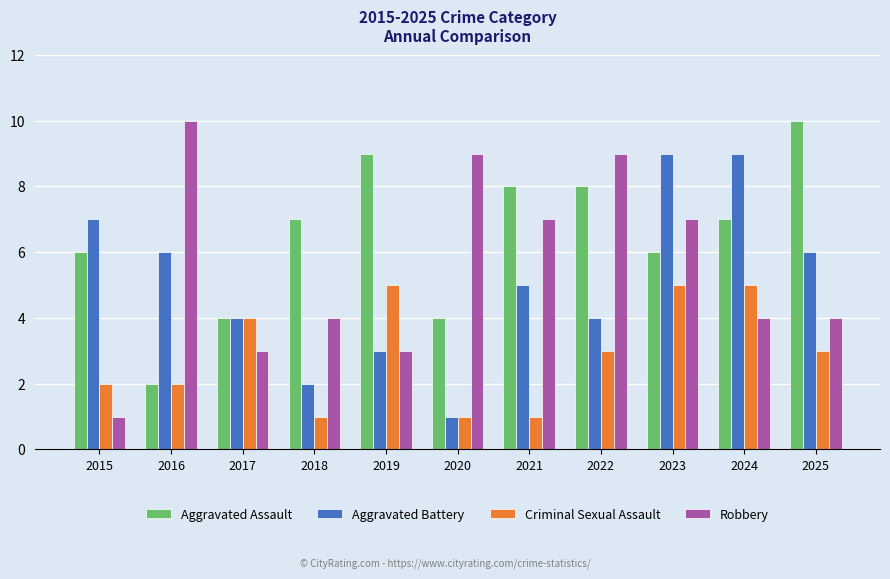

Is it true that Aggravated Assault equals 6 at 2023?

True